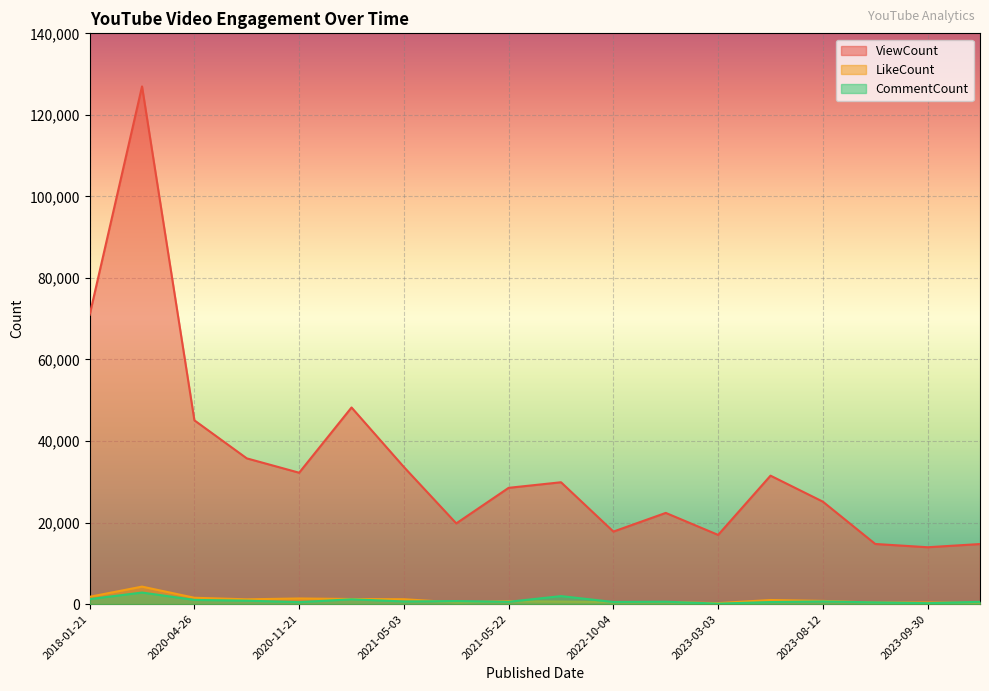

What are all the series names shown in the legend?

ViewCount, LikeCount, CommentCount